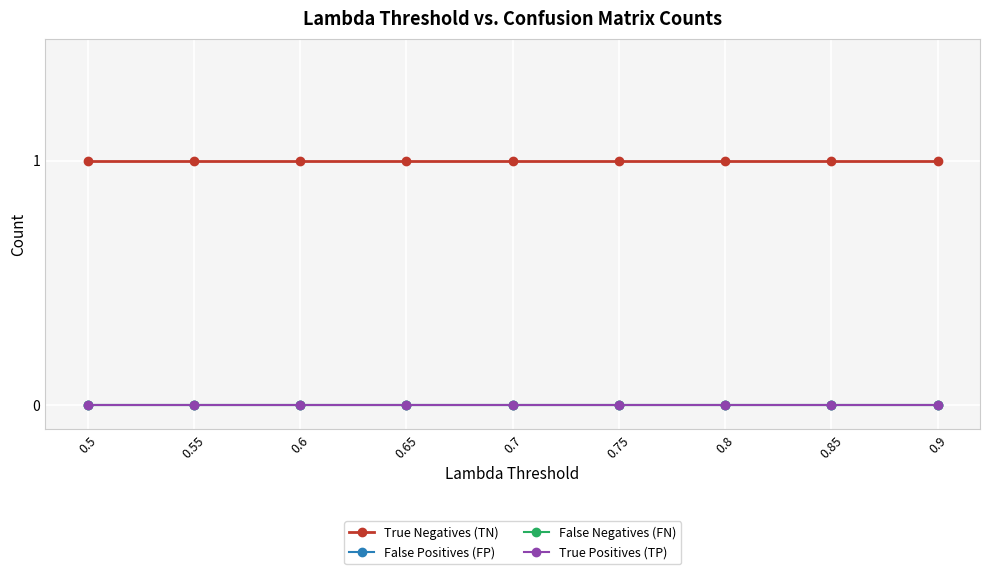

At which label does False Positives (FP) reach its peak?

0.5